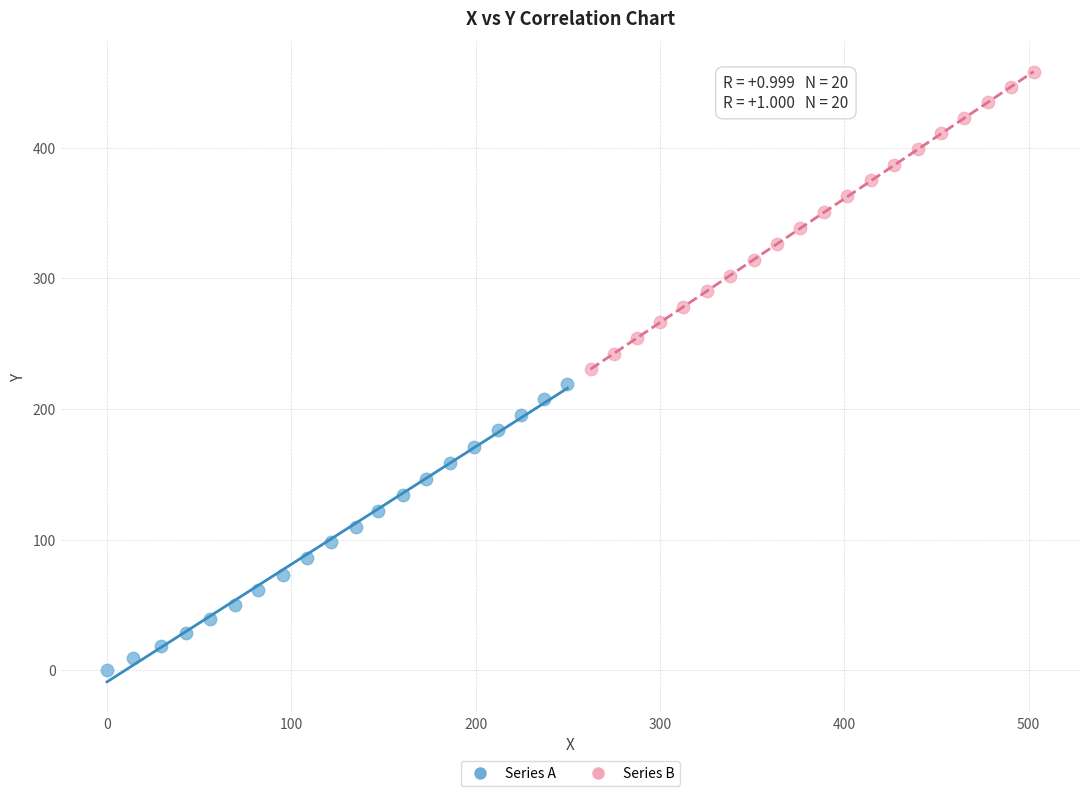

Which series reaches the maximum Y coordinate?

Series B